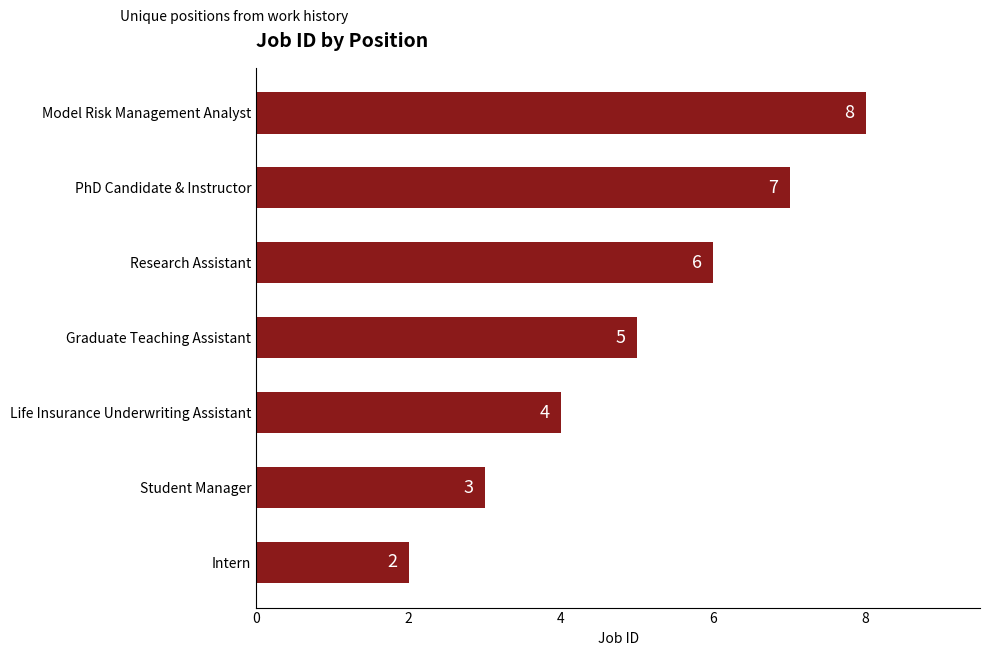

At which label is the value closest to 5?

Graduate Teaching Assistant